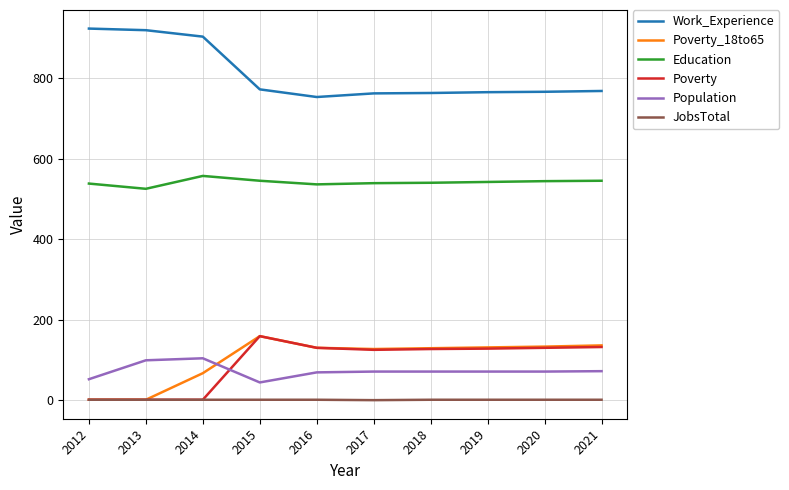

True or false: JobsTotal has a value of 1 at 2015.

True